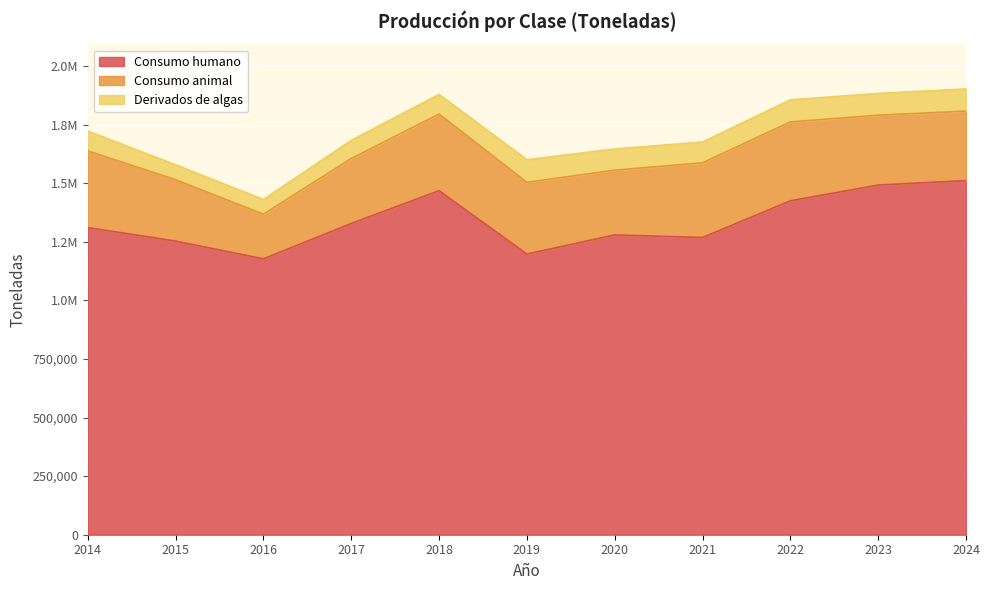

Reading left to right, extract all data points from this chart.

Consumo humano: 2014=1310260.5	2015=1252651.0	2016=1176847.3	2017=1327817.6	2018=1467641.8	2019=1197454.3	2020=1278944.1	2021=1267944.0	2022=1424427.1	2023=1491715.0	2024=1510744.0
Consumo animal: 2014=327021.9	2015=261741.2	2016=190446.0	2017=277310.6	2018=327011.8	2019=306064.1	2020=276302.5	2021=318691.0	2022=336678.4	2023=297994.0	2024=296493.0
Derivados de algas: 2014=84580.2	2015=63970.8	2016=62818.0	2017=77312.0	2018=83916.3	2019=96514.0	2020=90511.2	2021=88588.0	2022=94358.2	2023=92914.0	2024=94512.0